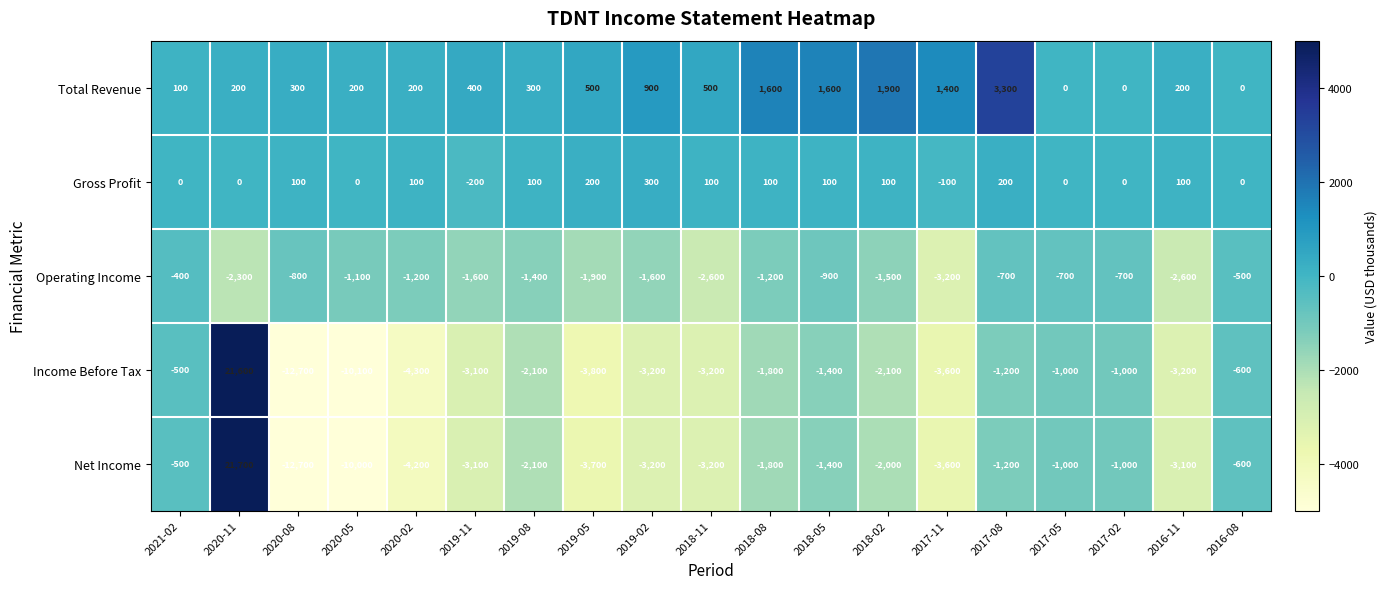

What is the difference between the highest and lowest values at 2016-08?

600